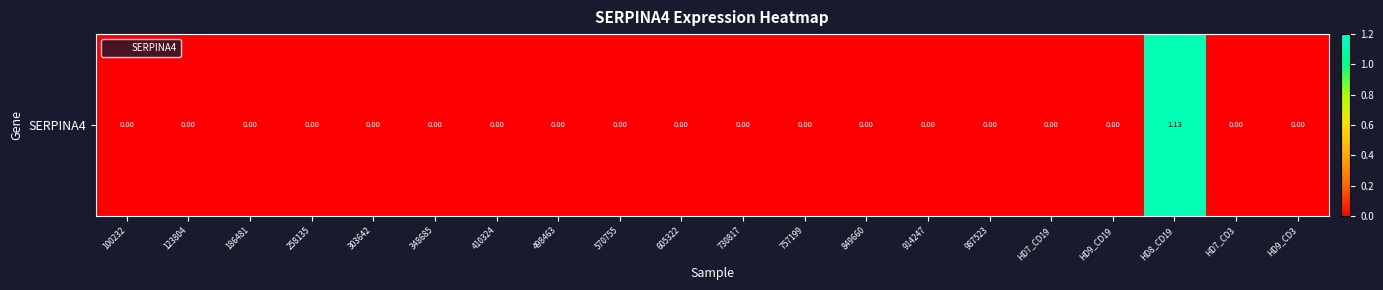

Reading left to right, what are all the values shown in this chart?

0.0	0.0	0.0	0.0	0.0	0.0	0.0	0.0	0.0	0.0	0.0	0.0	0.0	0.0	0.0	0.0	0.0	1.1	0.0	0.0